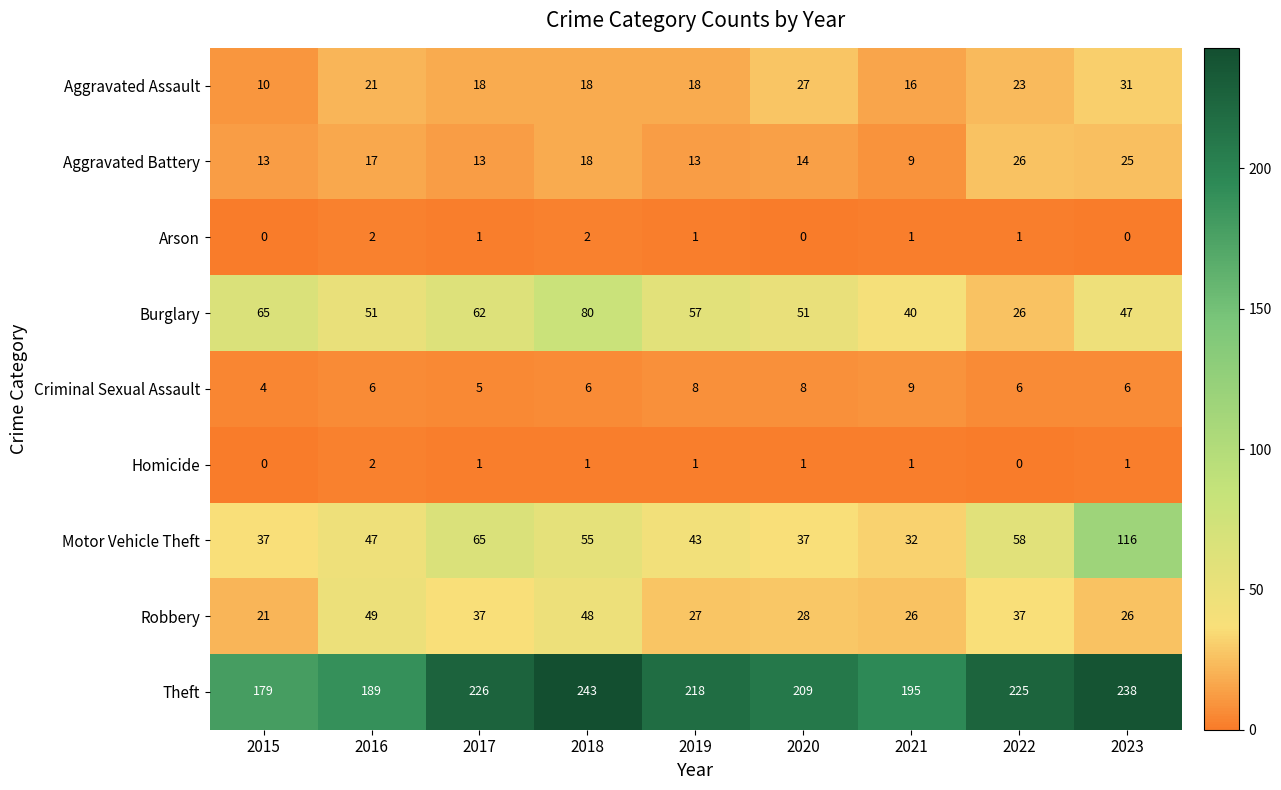

Which series has the largest total across all categories?

Theft